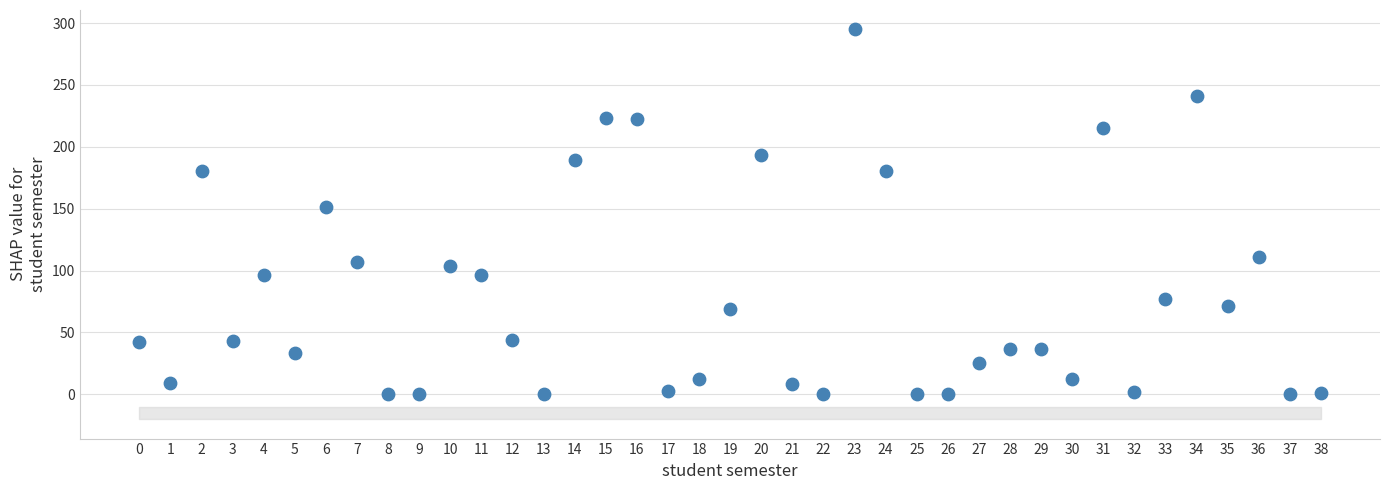

What Y value in the scatter plot is closest to 147?

151.3